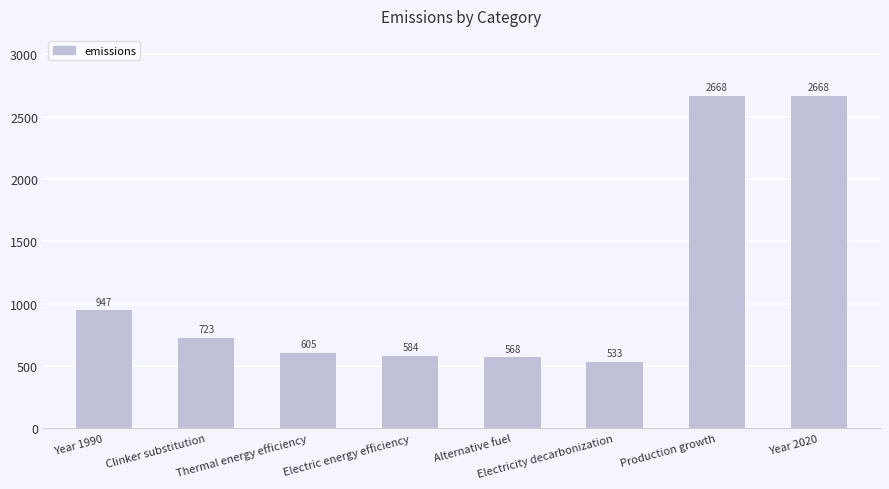

How many bars are there in total?

8